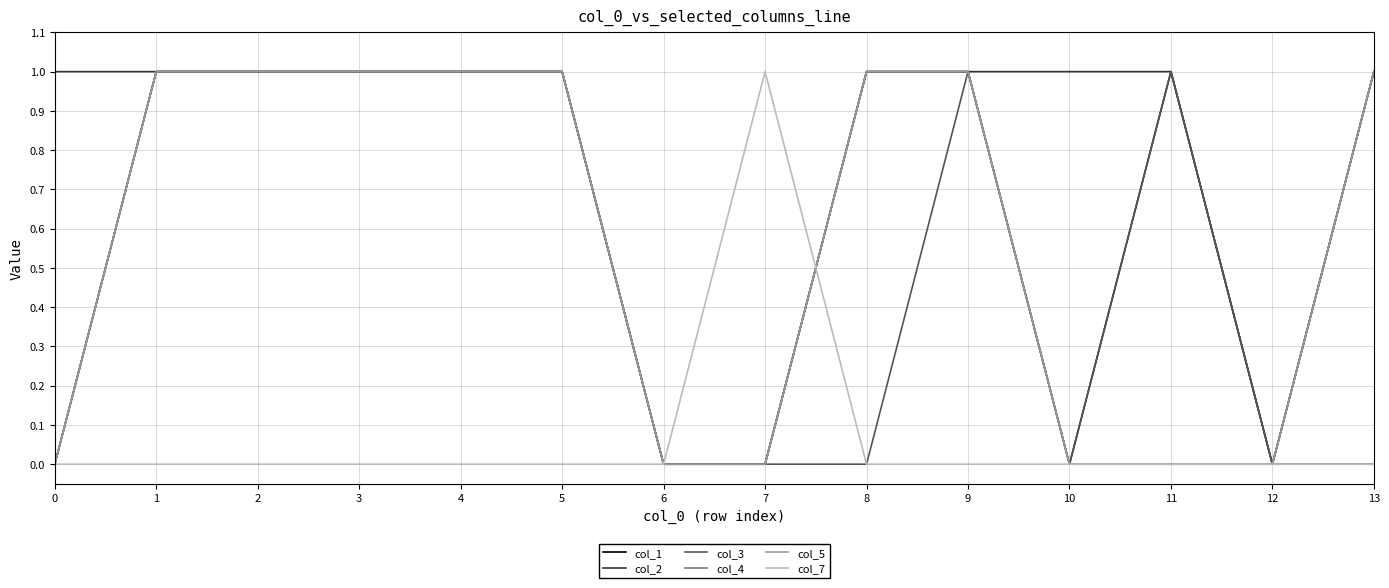

The col_4 series shows 0 at 10. True or false?

False